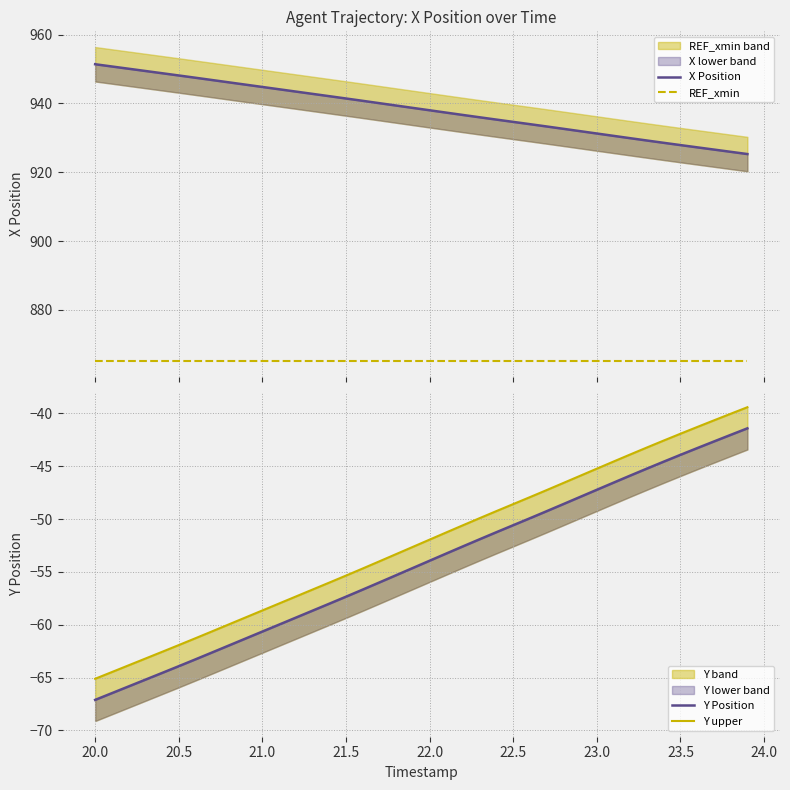

How many distinct data groups are displayed?

4